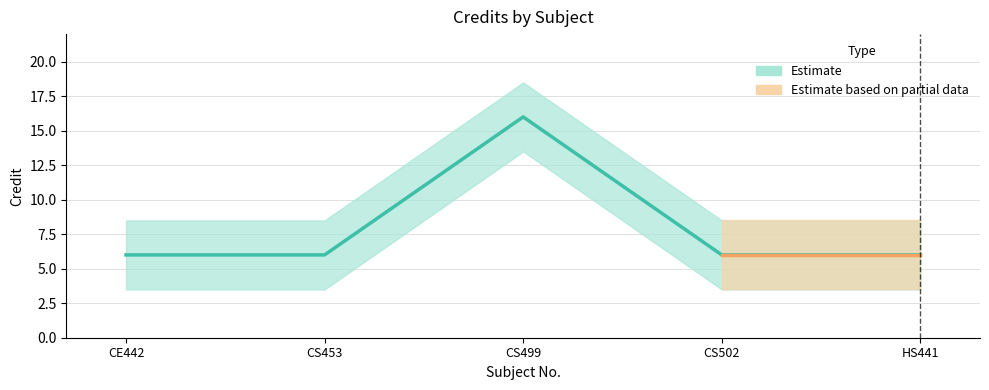

What is the minimum value shown in the chart?

6